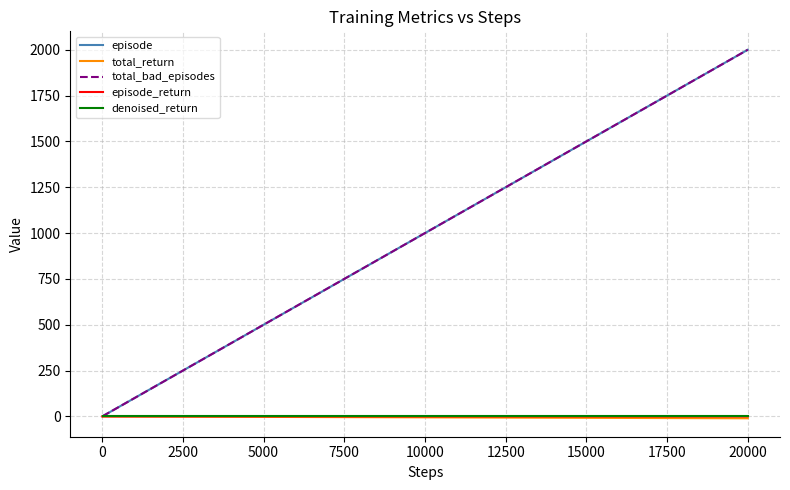

Does the chart display data point markers on the line(s)?

No